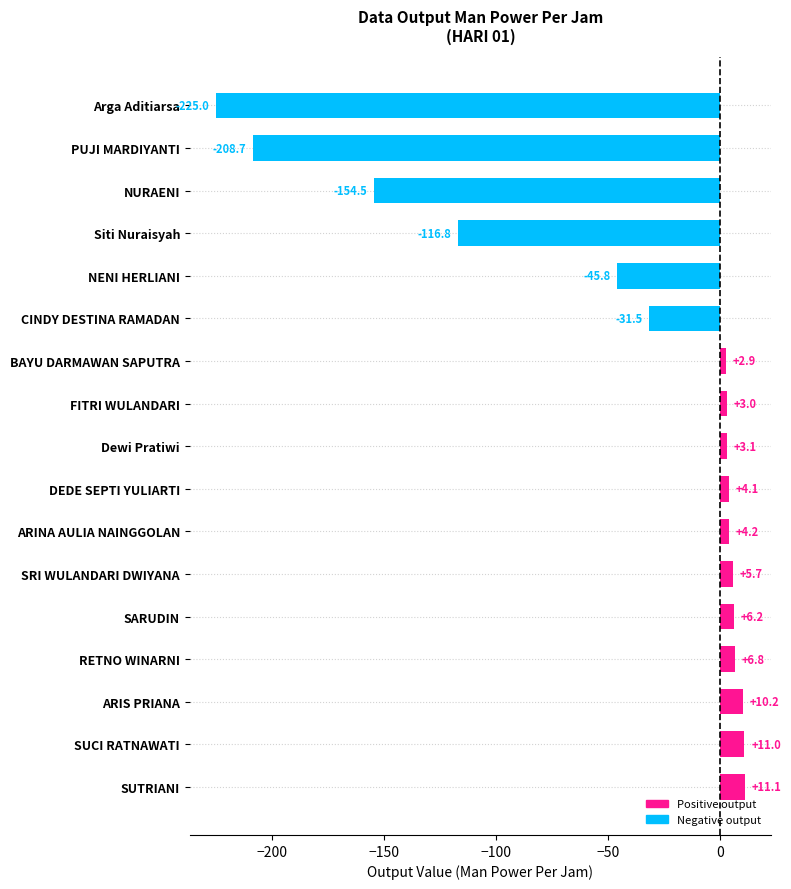

Reading bottom to top, what are all the values shown in this chart?

SUTRIANI=11.1	SUCI RATNAWATI=11.0	ARIS PRIANA=10.2	RETNO WINARNI=6.8	SARUDIN=6.2	SRI WULANDARI DWIYANA=5.7	ARINA AULIA NAINGGOLAN=4.2	DEDE SEPTI YULIARTI=4.1	Dewi Pratiwi=3.1	FITRI WULANDARI=3.0	BAYU DARMAWAN SAPUTRA=2.9	CINDY DESTINA RAMADAN=-31.5	NENI HERLIANI=-45.8	Siti Nuraisyah=-116.8	NURAENI=-154.5	PUJI MARDIYANTI=-208.7	Arga Aditiarsa=-225.0